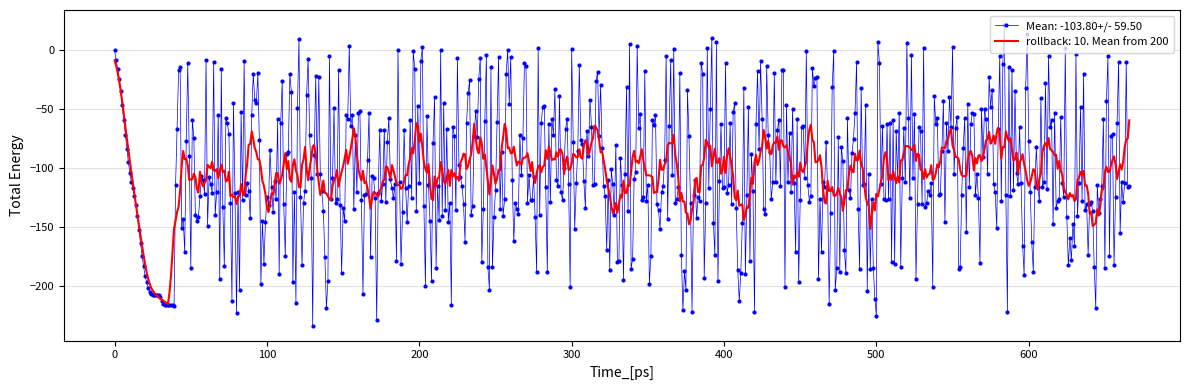

What is the greatest value displayed?

21.5